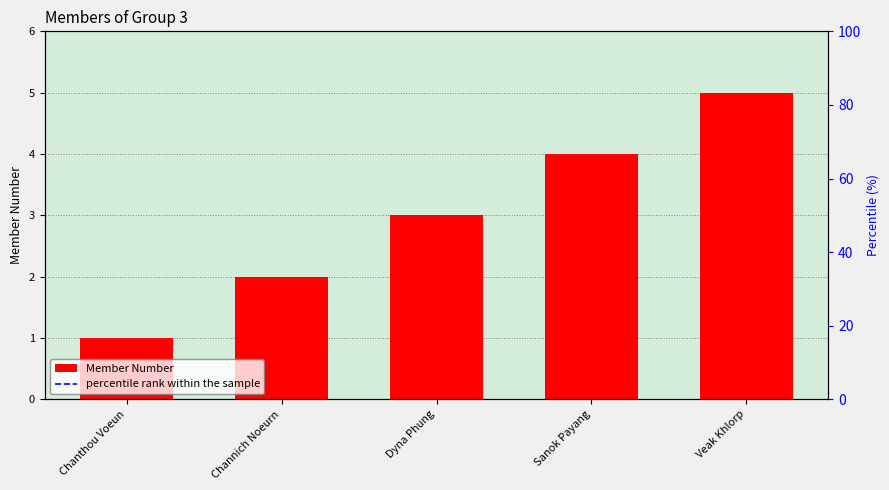

What position from the left is Sanok Payang?

4